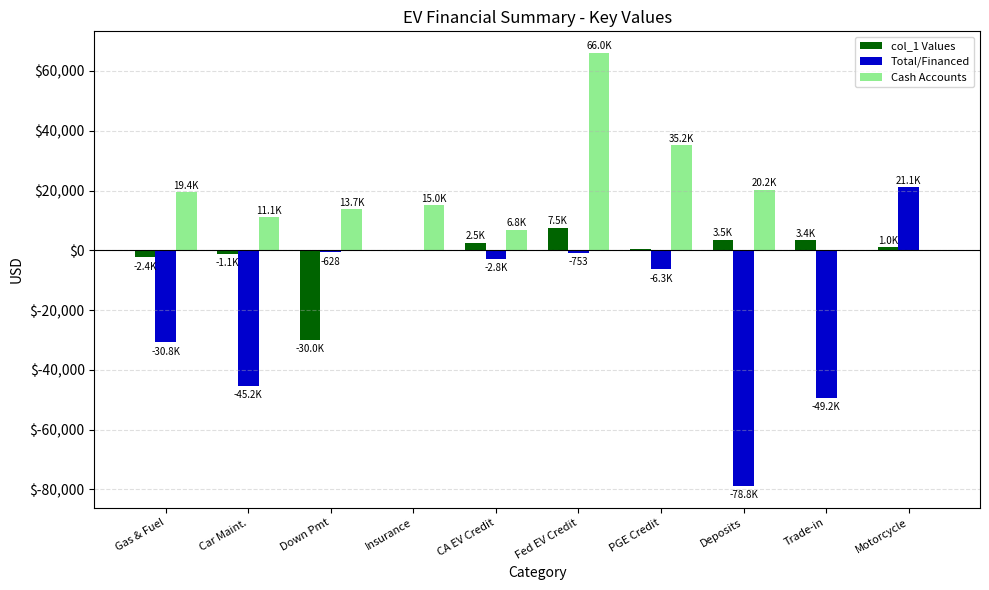

What is the sum of all col_1 Values values?

-15420.2